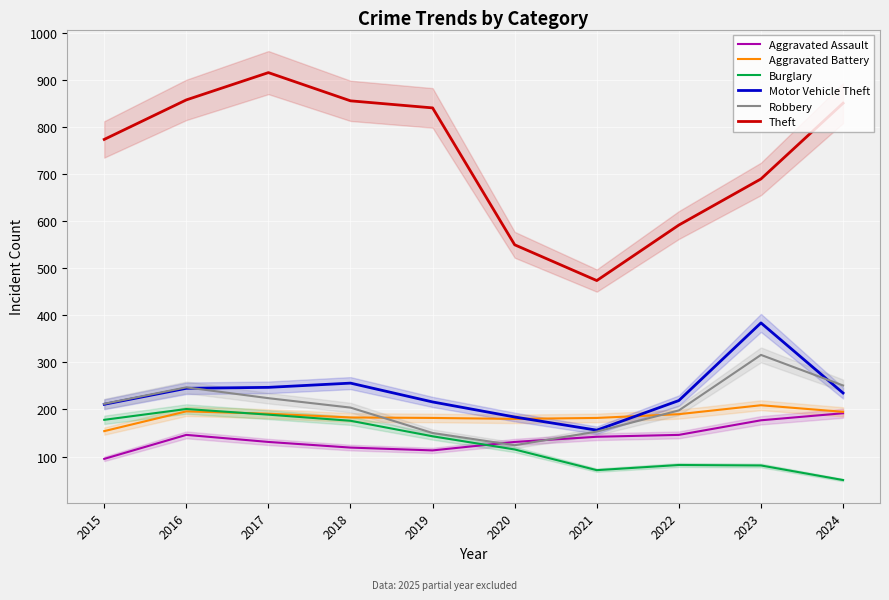

At how many categories does at least one series exceed 148?

10